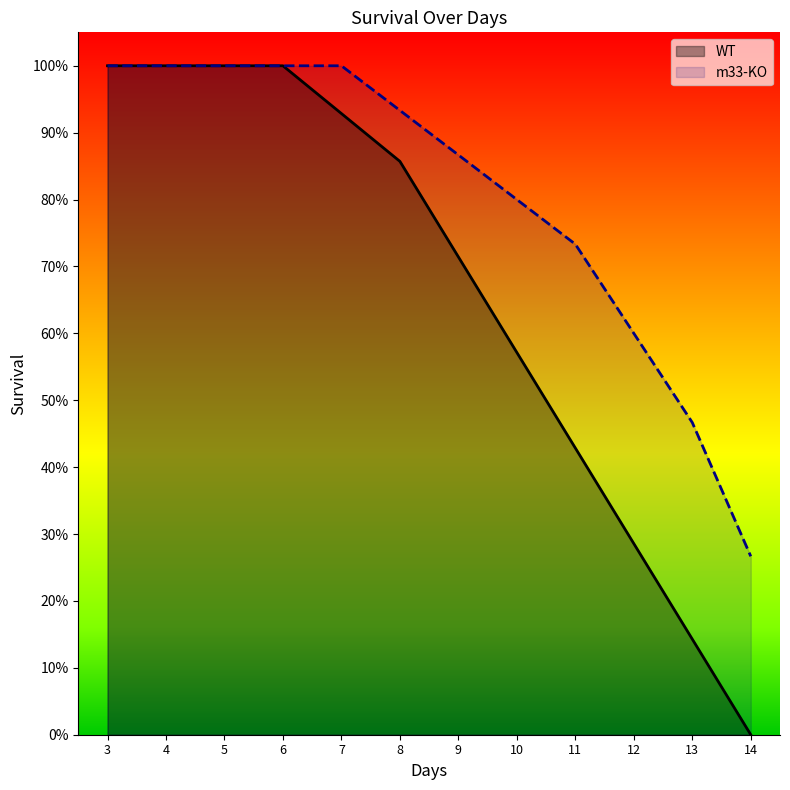

At which label is WT closest to 0?

14